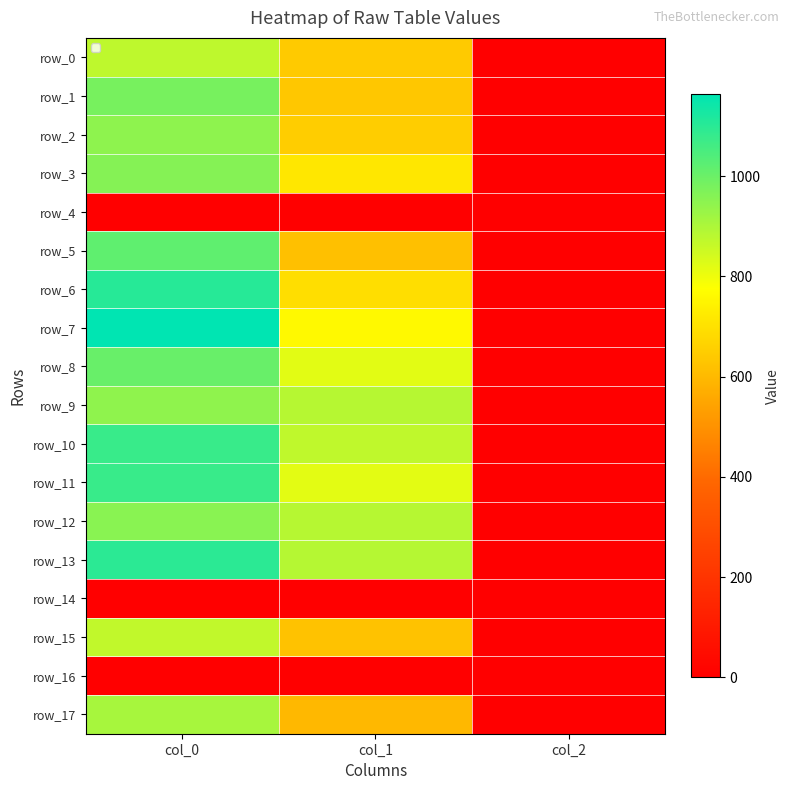

At how many categories does at least one series exceed 854?

2